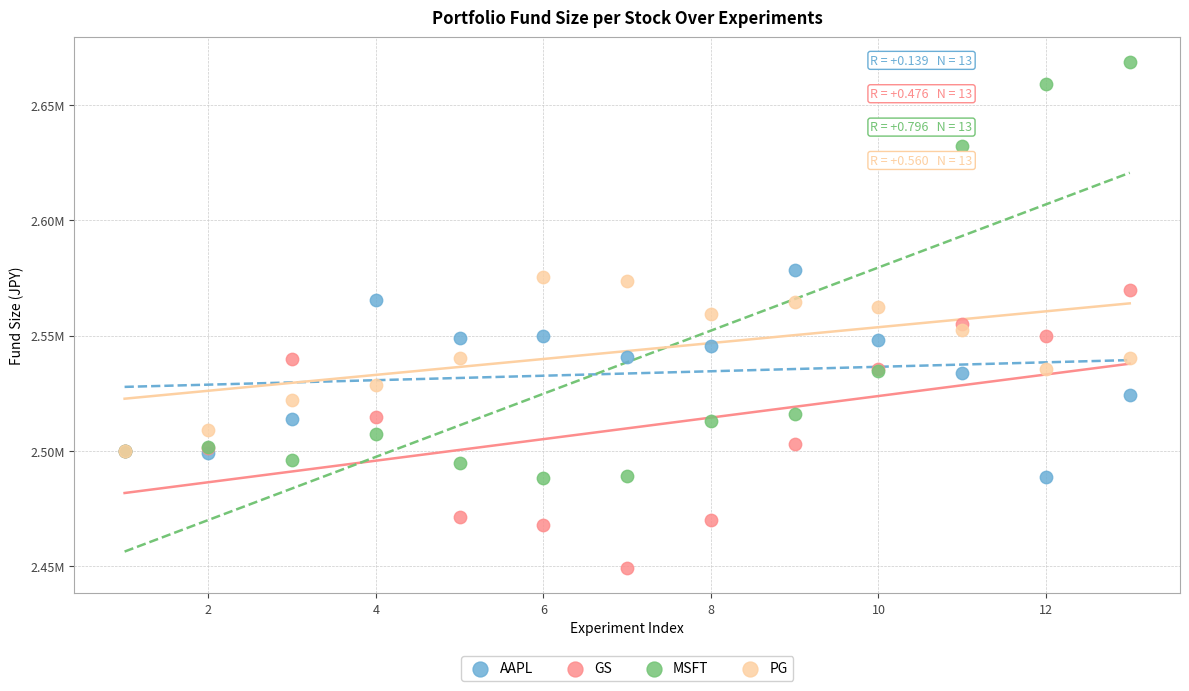

Which series contains the lowest Y value?

GS